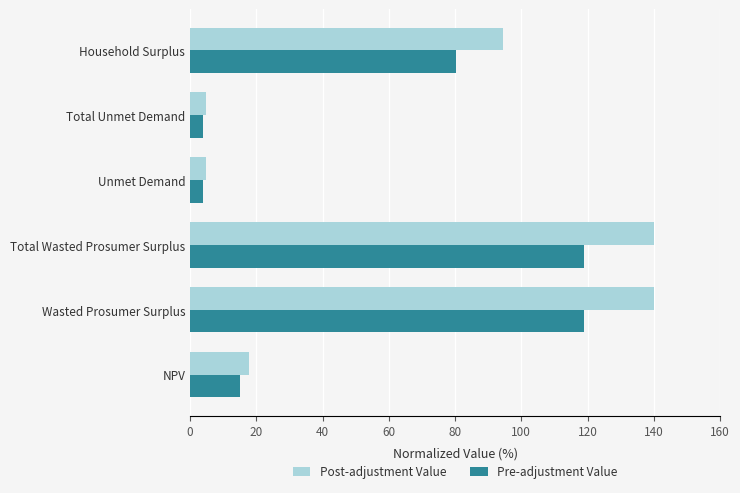

Which series has the widest spread of values?

Post-adjustment Value